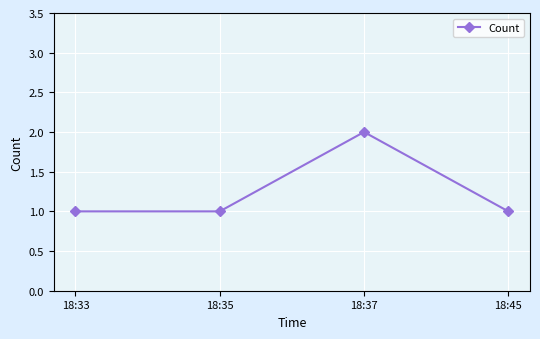

What is the value of the 1st point from the left?

1